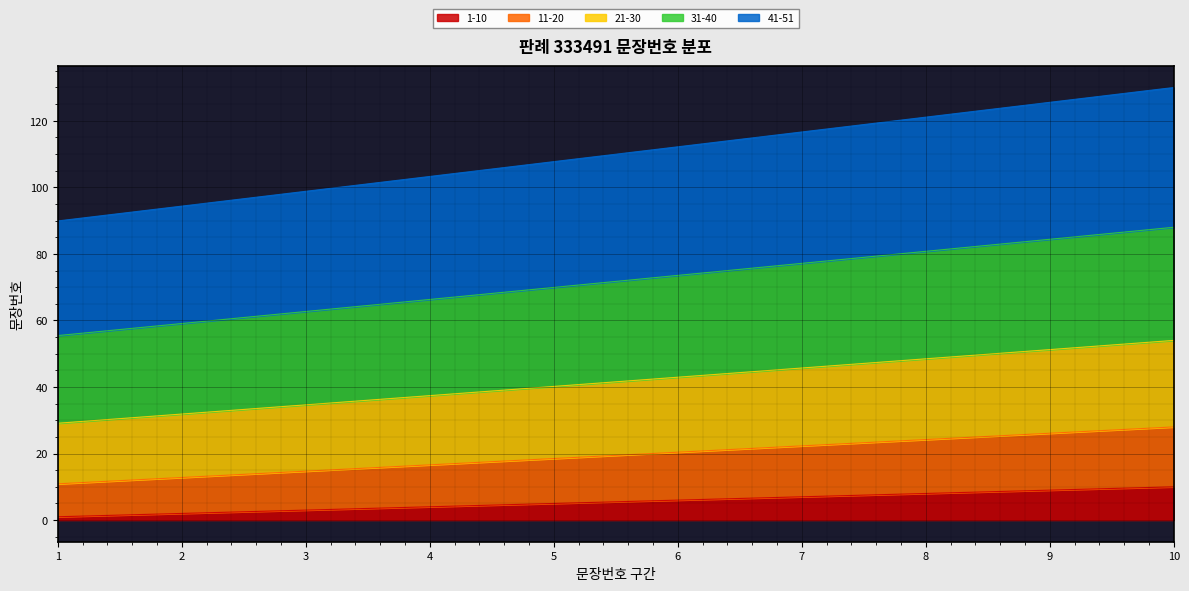

Reading right to left, what are all the values shown in this chart?

1-10: 10.0	9.0	8.0	7.0	6.0	5.0	4.0	3.0	2.0	1.0
11-20: 28.0	26.1	24.2	22.3	20.4	18.5	16.6	14.7	12.8	10.9
21-30: 54.0	51.2	48.5	45.7	42.9	40.2	37.4	34.6	31.9	29.1
31-40: 88.0	84.4	80.8	77.2	73.5	69.9	66.3	62.7	59.1	55.5
41-51: 130.0	125.5	121.1	116.6	112.2	107.7	103.3	98.8	94.3	89.9